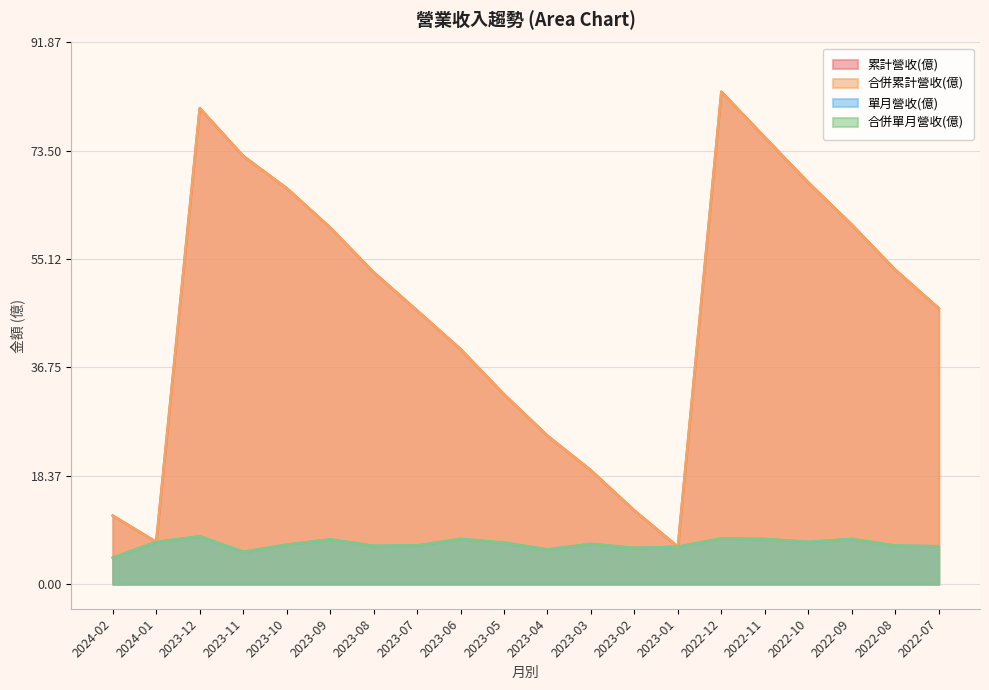

At which label does 累計營收(億) reach its minimum?

2023-01